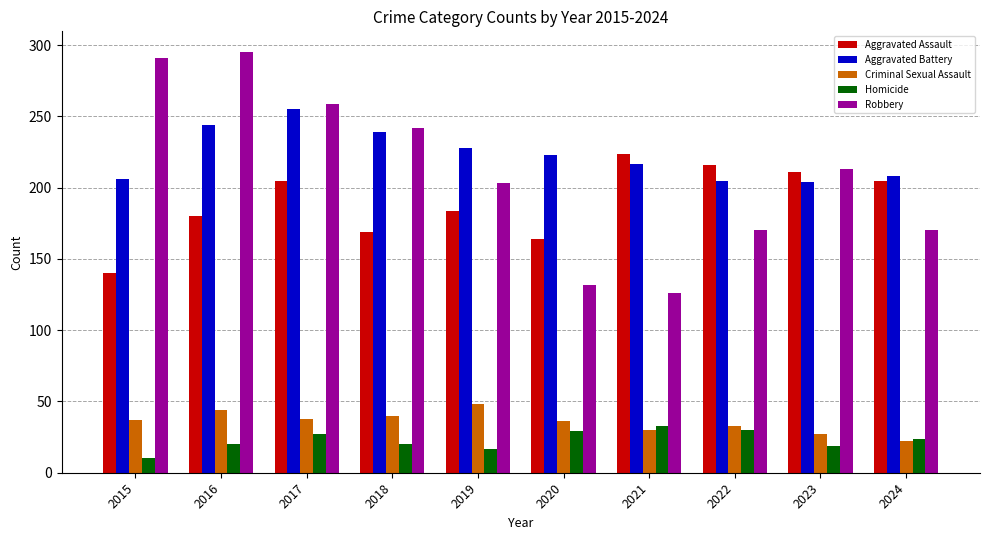

What is the lowest value of the Homicide series?

10